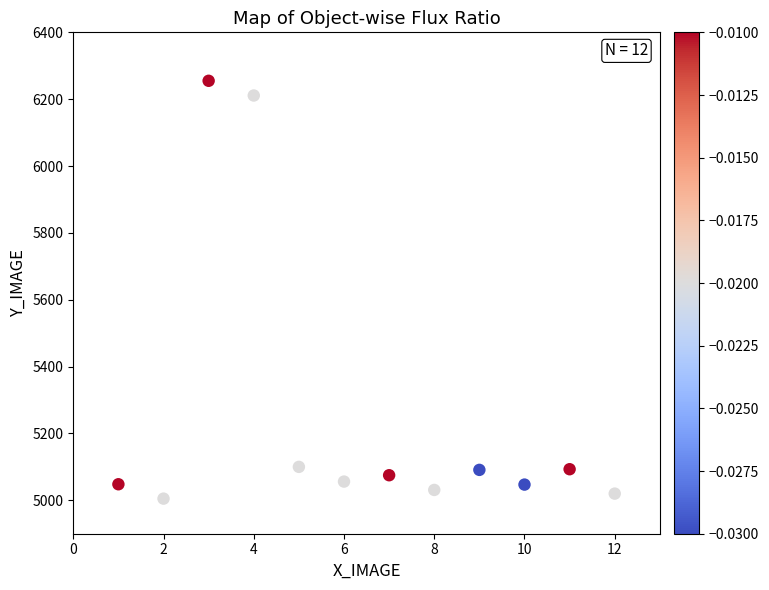

What is the range of Y values (max minus min)?

1250